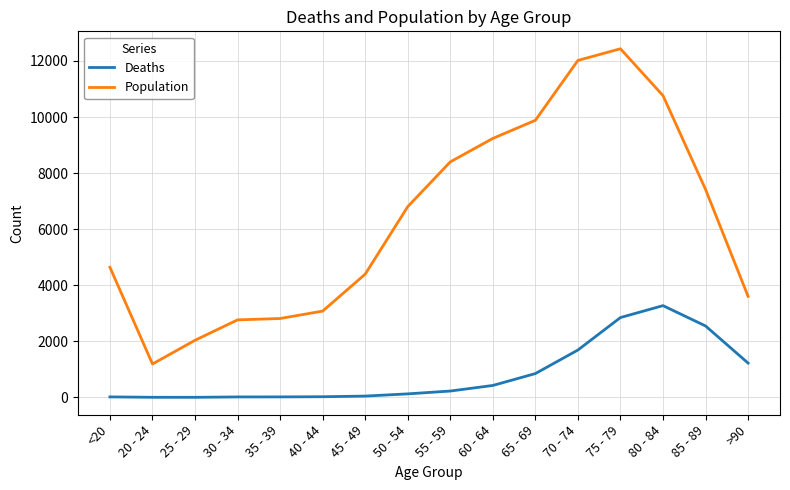

What is the difference between the maximum and minimum values in the Population series?

11243